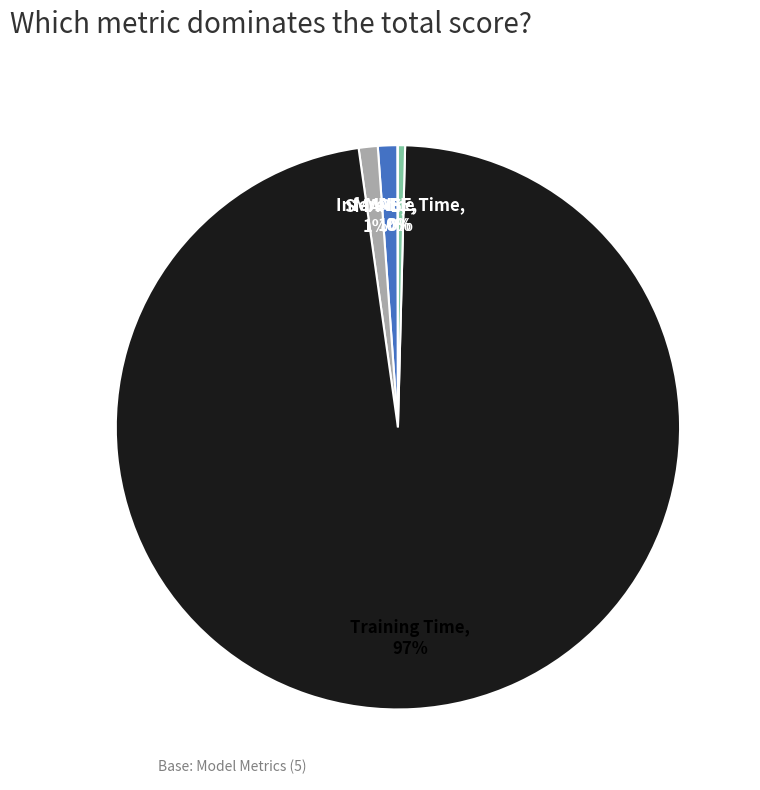

To the nearest percent, what percentage of the pie is SMAPE?

1%